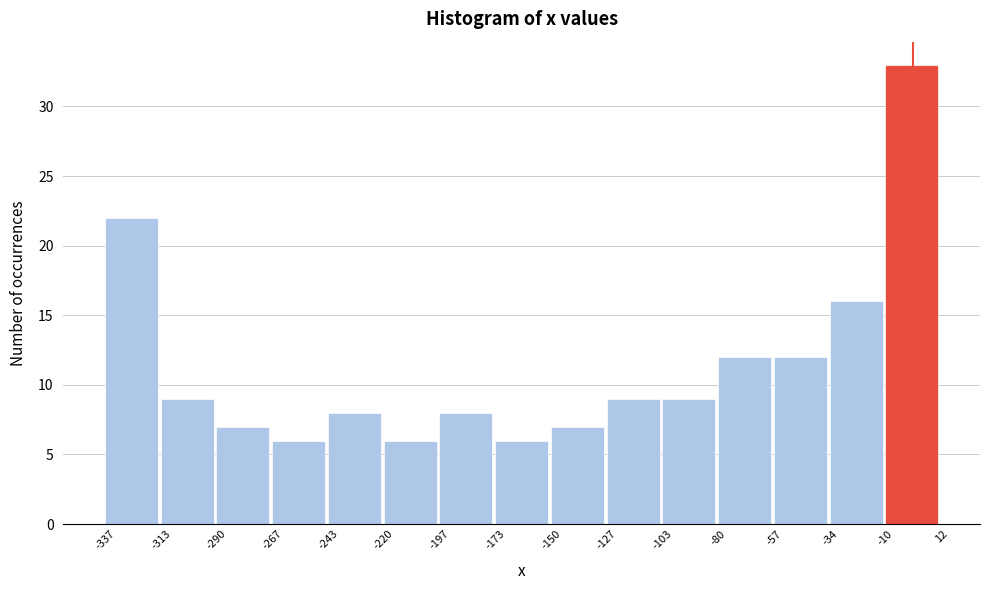

Reading left to right, transcribe this chart: for each bar, give the range it covers on the x-axis and its height. The values are not printed on the chart, so give them approximately, as read against the axis.

-337 to -313: 22
-313 to -290: 9
-290 to -267: 7
-267 to -243: 6
-243 to -220: 8
-220 to -197: 6
-197 to -173: 8
-173 to -150: 6
-150 to -127: 7
-127 to -103: 9
-103 to -80: 9
-80 to -57: 12
-57 to -34: 12
-34 to -10: 16
-10 to 12: 33